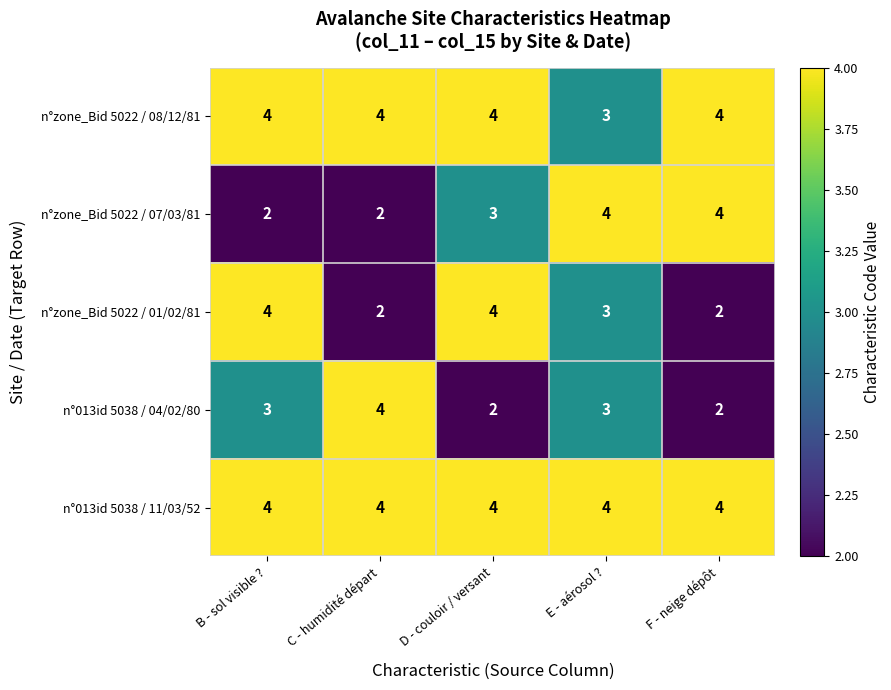

What is the sum of the n°zone_Bid 5022 / 08/12/81 values at B - sol visible ? and C - humidité départ?

8